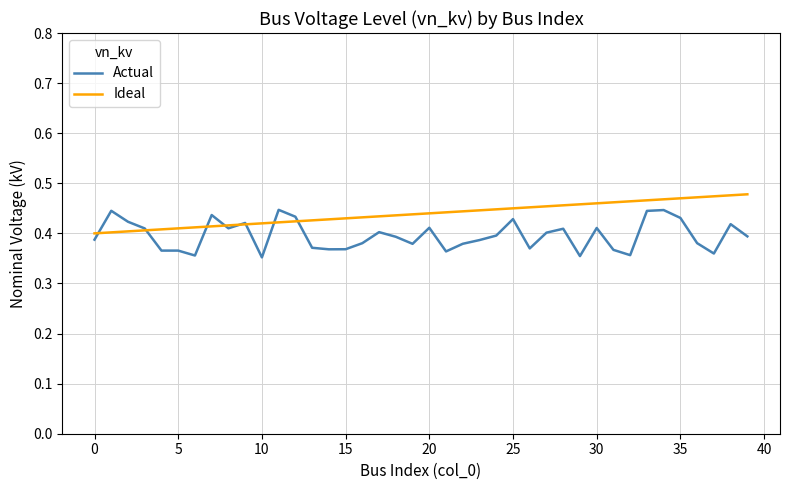

List the series in order of their overall mean, highest first.

Ideal, Actual